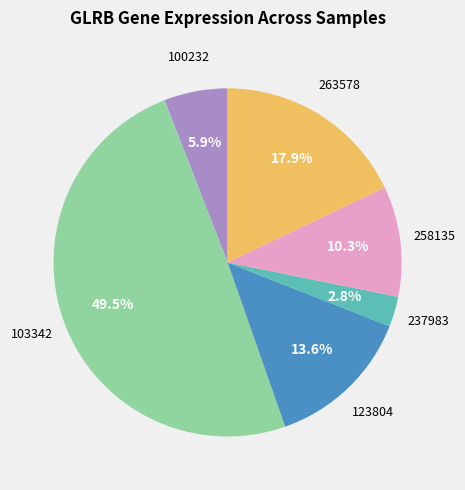

Is there any slice that represents more than half of the pie?

No